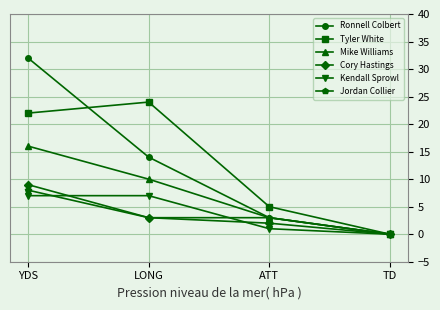

Reading right to left, transcribe all the data shown in this chart.

Ronnell Colbert: TD=0	ATT=3	LONG=14	YDS=32
Tyler White: TD=0	ATT=5	LONG=24	YDS=22
Mike Williams: TD=0	ATT=3	LONG=10	YDS=16
Cory Hastings: TD=0	ATT=2	LONG=3	YDS=9
Kendall Sprowl: TD=0	ATT=1	LONG=7	YDS=7
Jordan Collier: TD=0	ATT=3	LONG=3	YDS=8